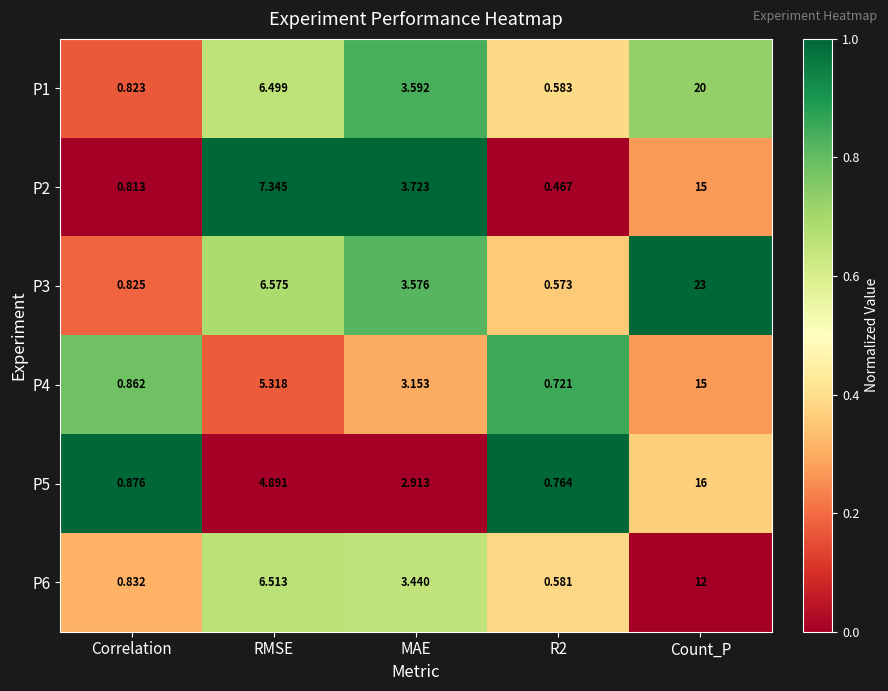

At which category is the sum across all series the highest?

Count_P